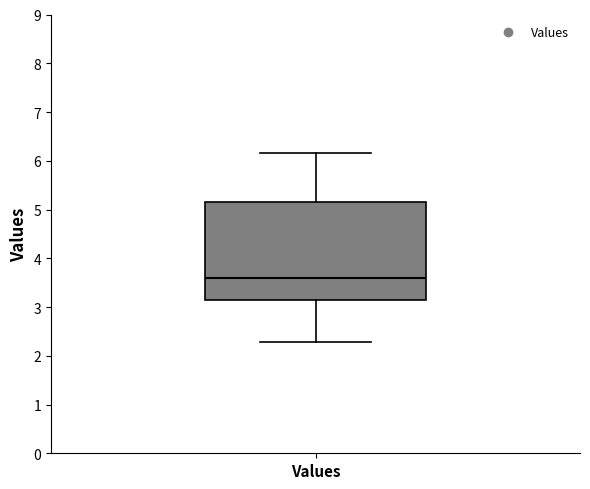

Where does the lower whisker of the box for Values end on the y-axis? The values are not printed on the chart, so give them approximately, as read against the axis.

2.3